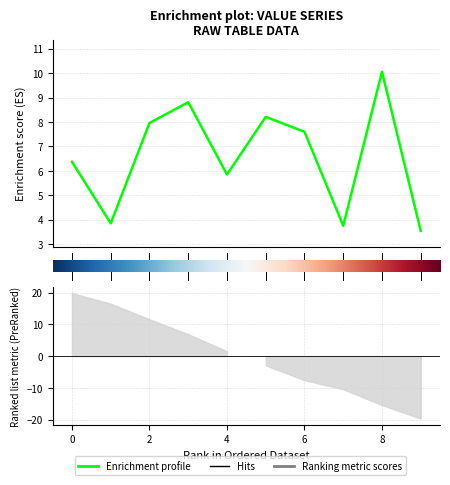

What is the difference between the values at 8 and 5?

1.8